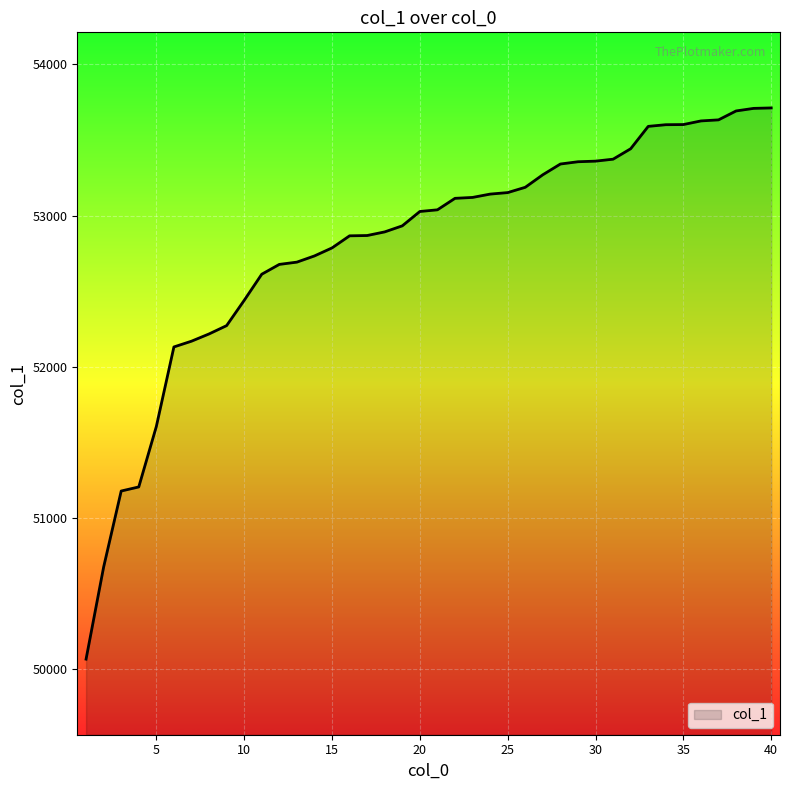

What is the smallest value displayed?

50066